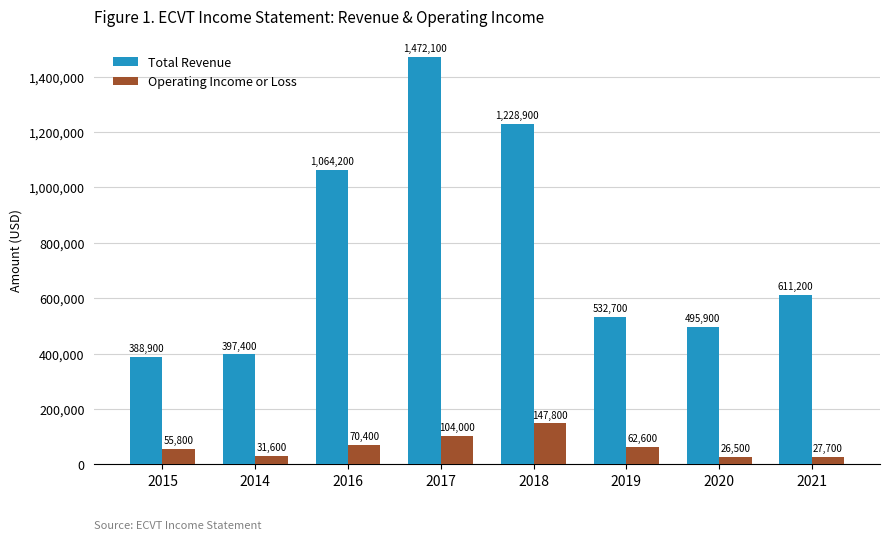

Which series has the widest spread of values?

Total Revenue